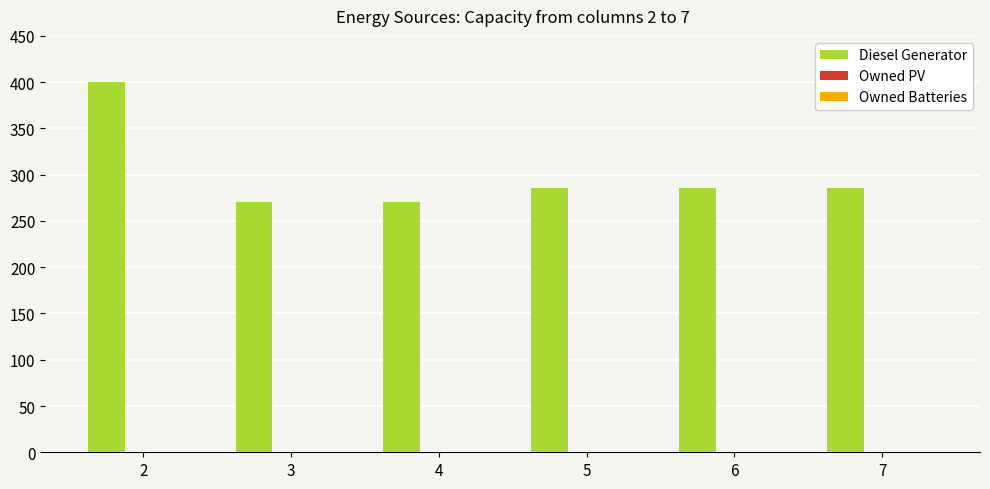

Reading right to left, extract all data points from this chart.

286	286	286	271	271	400